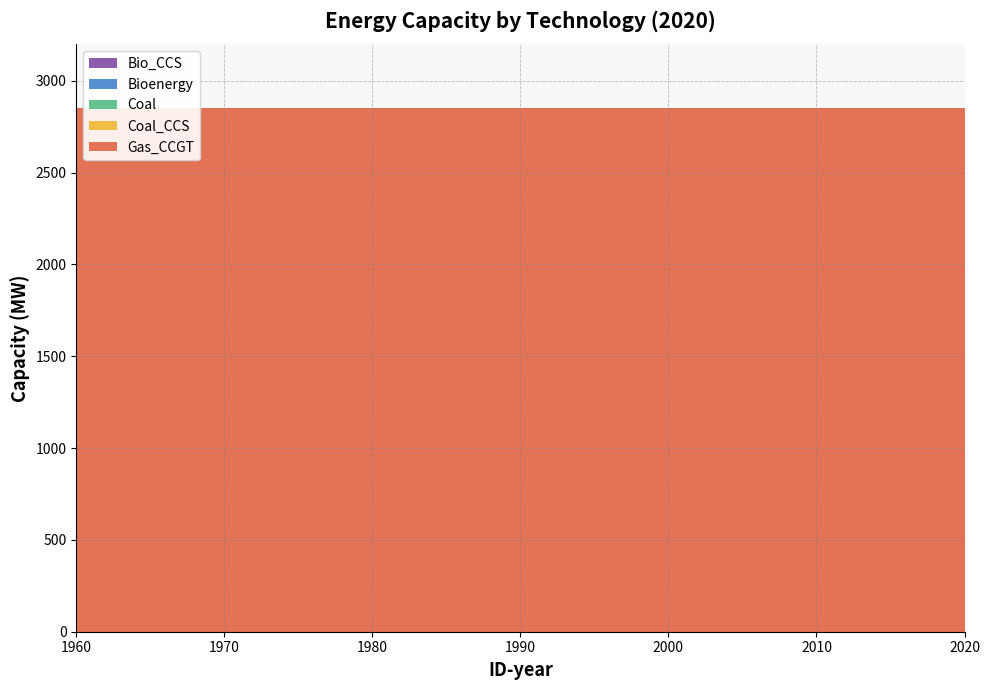

Reading left to right, what are all the values shown in this chart?

Bio_CCS: 0	0	0	0	0	0	0	0	0	0	0	0	0
Bioenergy: 0	0	0	0	0	0	0	0	0	0	0	0	0
Coal: 0	0	0	0	0	0	0	0	0	0	0	0	0
Coal_CCS: 0	0	0	0	0	0	0	0	0	0	0	0	0
Gas_CCGT: 2850	2850	2850	2850	2850	2850	2850	2850	2850	2850	2850	2850	2850